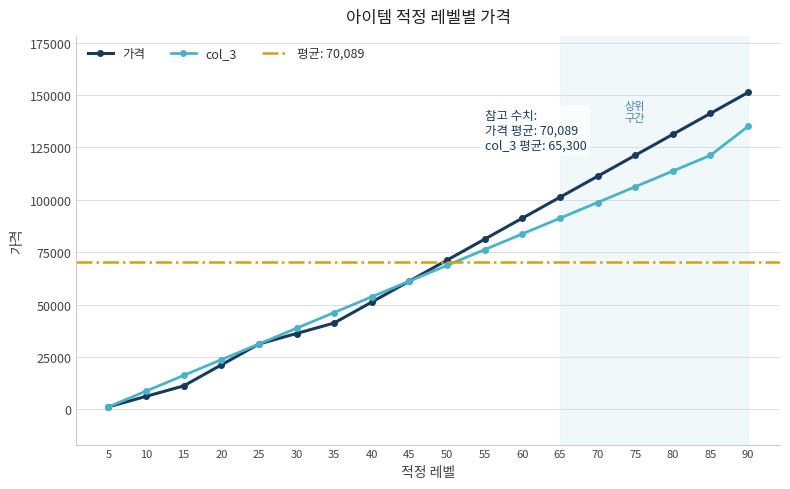

Reading right to left, transcribe all the data shown in this chart.

가격: 90=151200	85=141200	80=131200	75=121200	70=111200	65=101200	60=91200	55=81200	50=71200	45=61200	40=51200	35=41200	30=36200	25=31200	20=21200	15=11200	10=6200	5=1200
col_3: 90=135000	85=121200	80=113700	75=106200	70=98700	65=91200	60=83700	55=76200	50=68700	45=61200	40=53700	35=46200	30=38700	25=31200	20=23700	15=16200	10=8700	5=1200